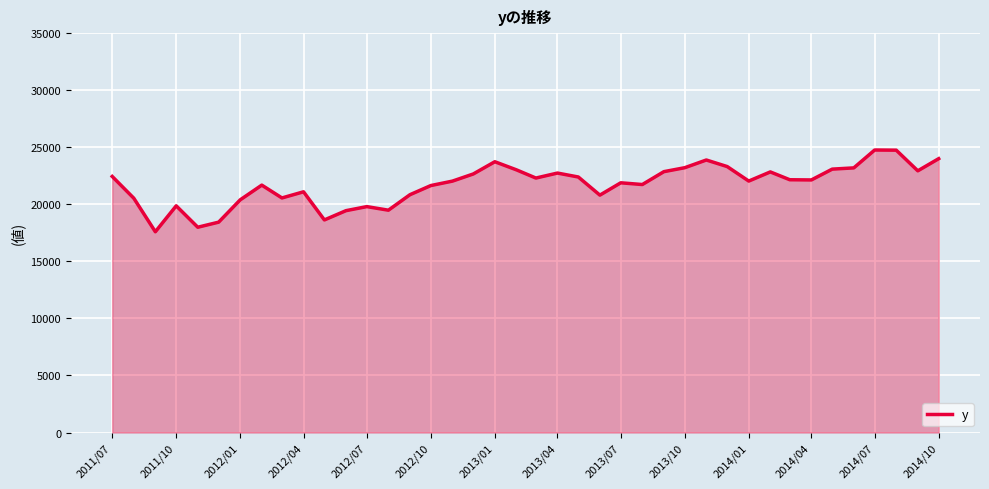

True or false: the data has more than 0 interior local peaks.

True